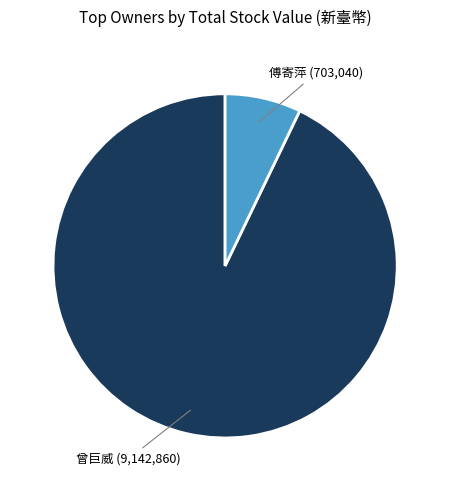

Is there any slice that represents more than half of the pie?

Yes